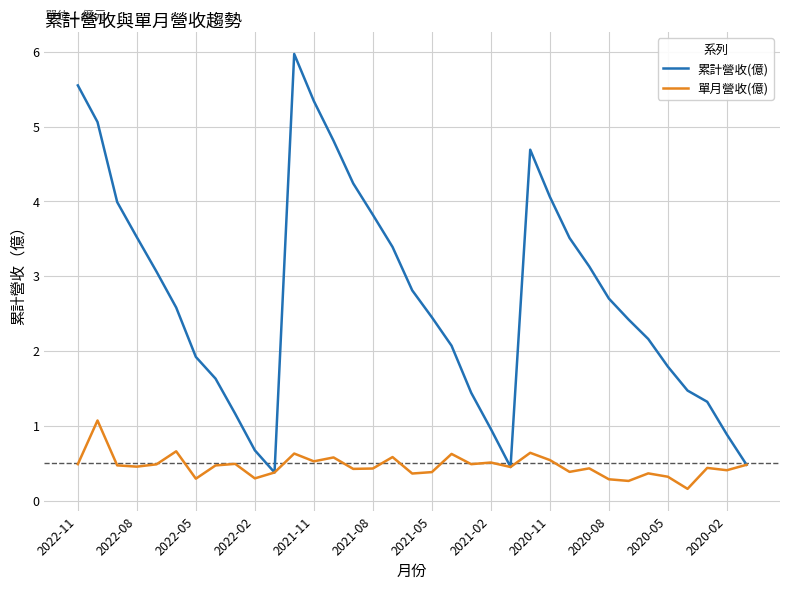

Which series has the widest spread of values?

累計營收(億)